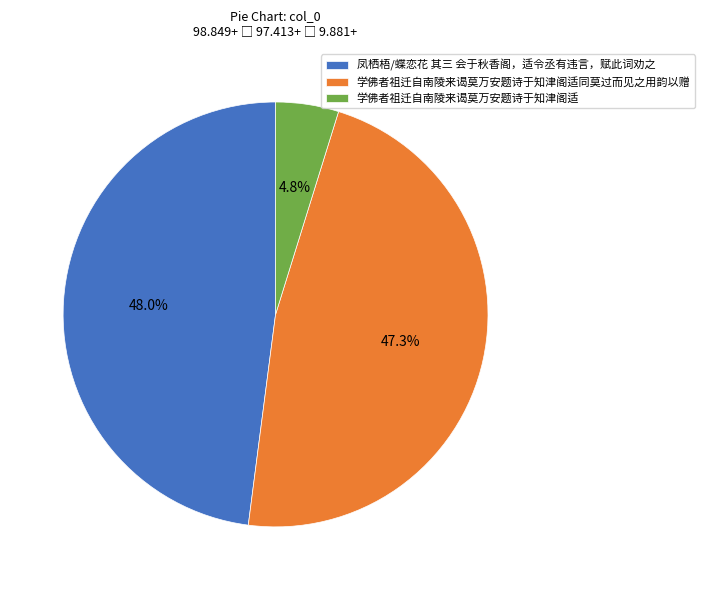

To the nearest percent, what is the difference between the 凤栖梧/蝶恋花 其三 会于秋香阁，适令丞有违言，赋此词劝之 and 学佛者祖迁自南陵来谒莫万安题诗于知津阁适同莫过而见之用韵以赠 slice percentages?

1%